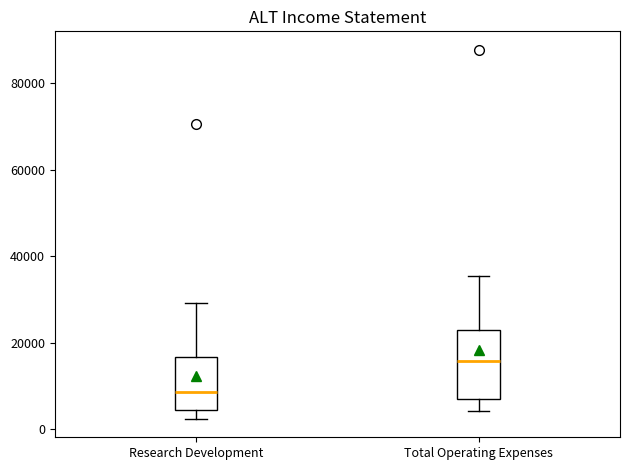

Where does the upper whisker of the box for Total Operating Expenses end on the y-axis? The values are not printed on the chart, so give them approximately, as read against the axis.

36000